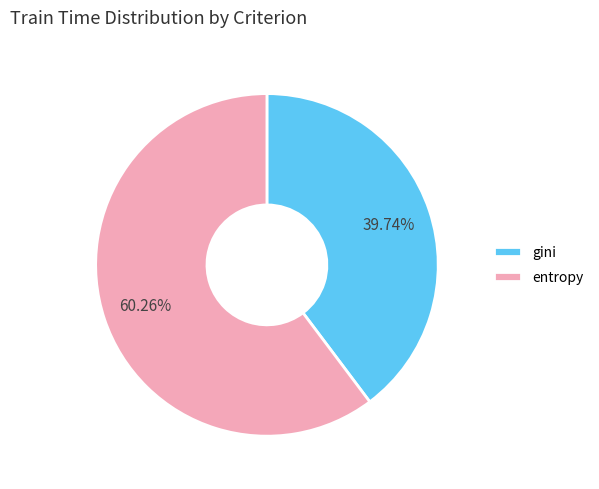

How many segments does this pie chart have?

2